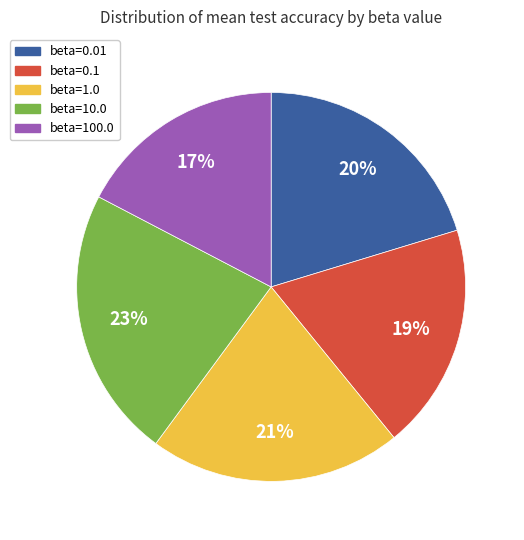

To the nearest percent, what percentage of the pie is beta=1.0?

21%